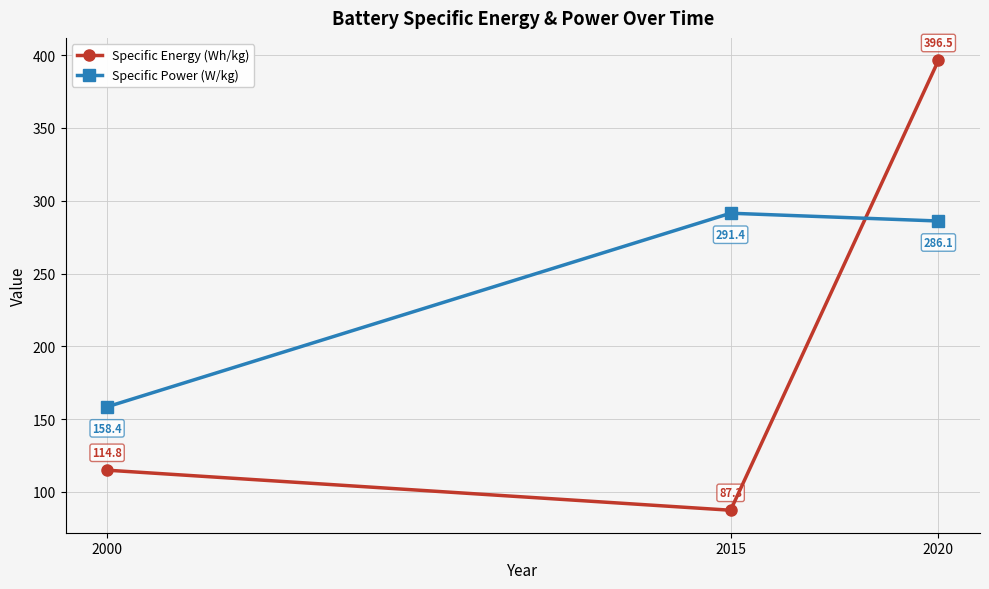

How many values in the Specific Power (W/kg) series are below 286?

1